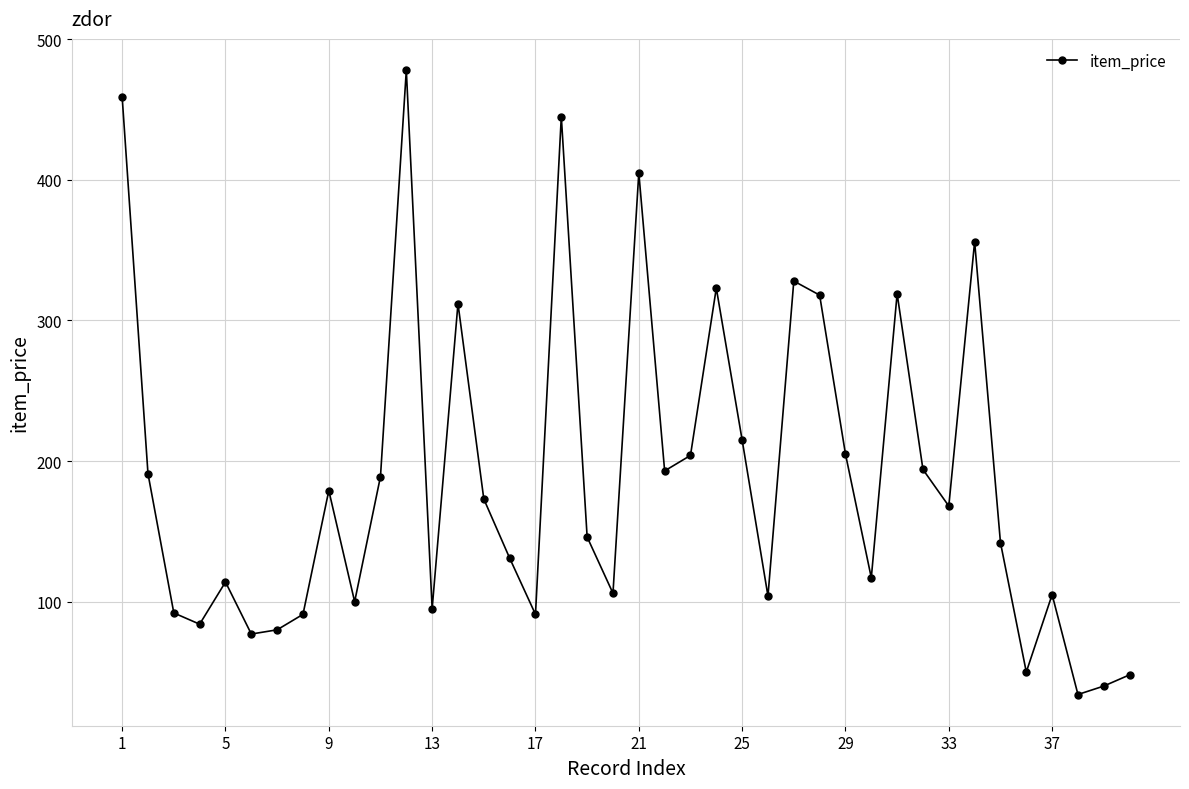

What is the value of the 18th point from the left?

445